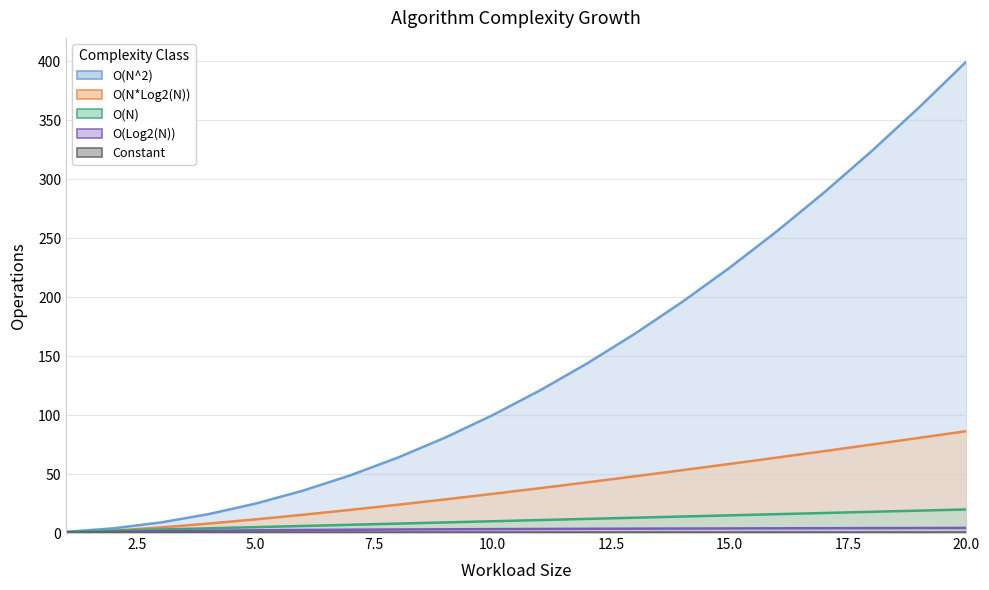

True or false: O(Log2(N)) has more than 1 interior local peaks.

False